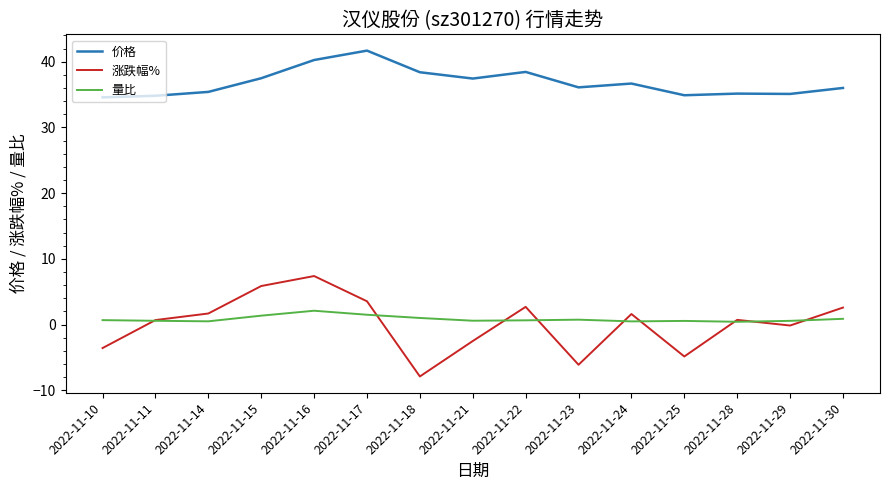

What is the average value of the 涨跌幅% series?

0.1